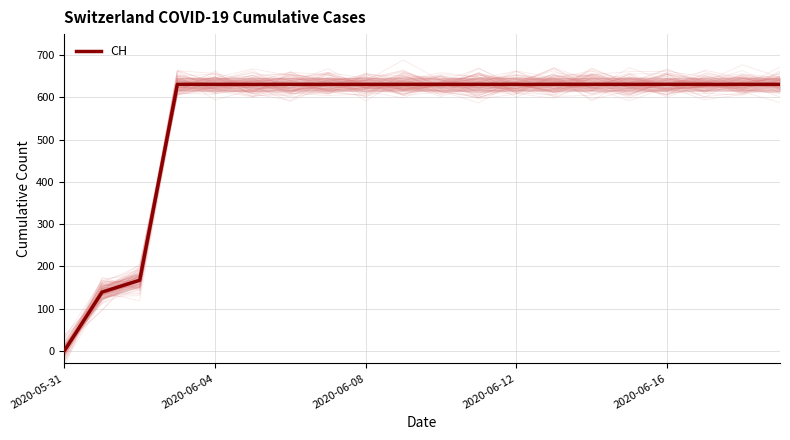

How many data points are less than 631?

3